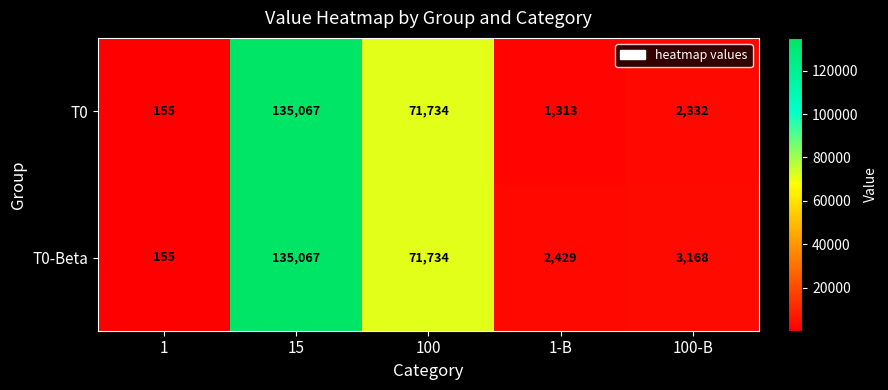

What is the greatest value displayed?

135067